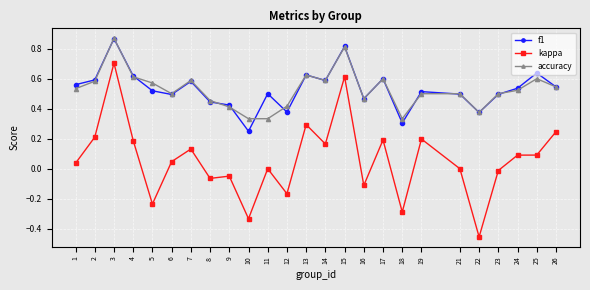

What is the maximum value for kappa?

0.7